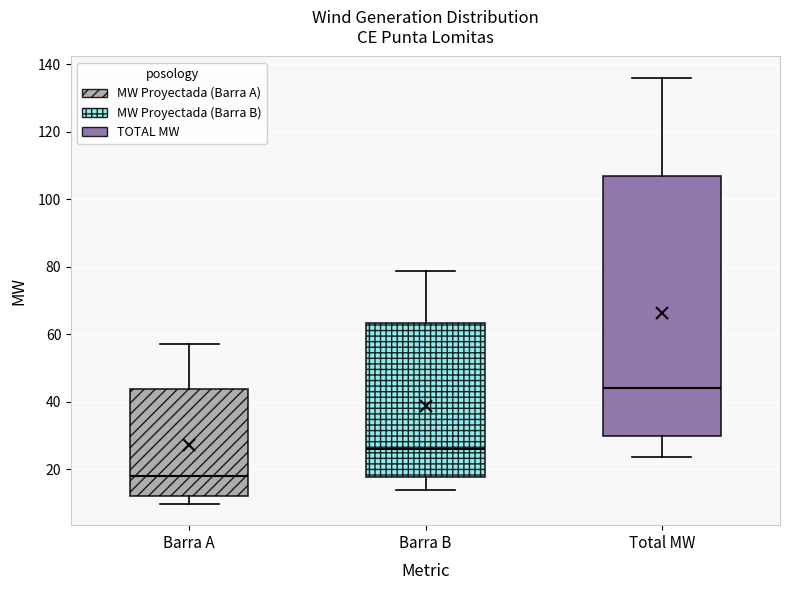

Which box's median line is the lowest?

Barra A